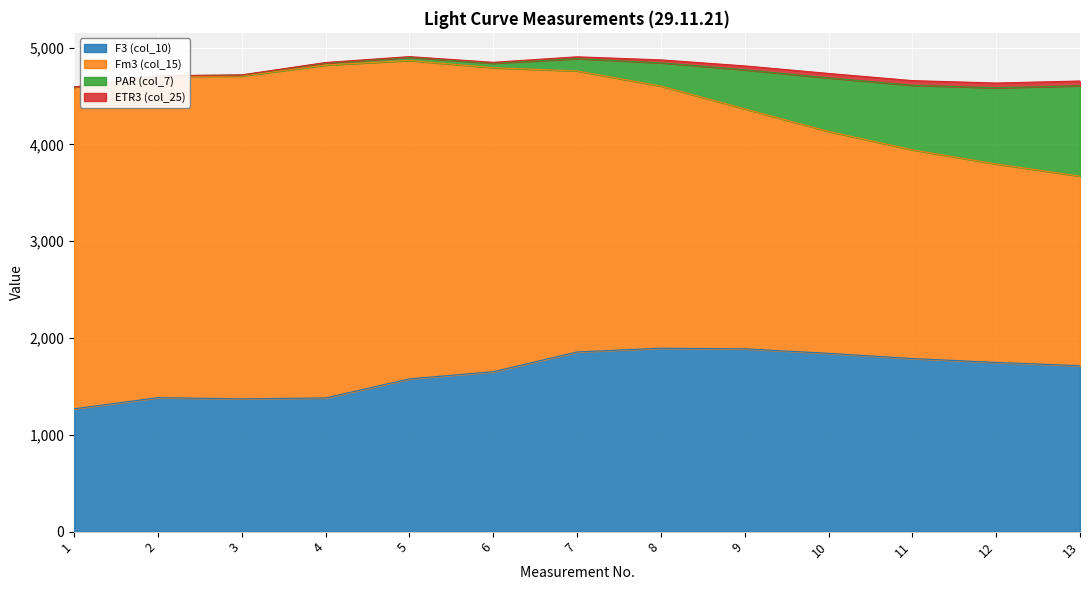

How many data points in Fm3 (col_15) are less than 2903?

6